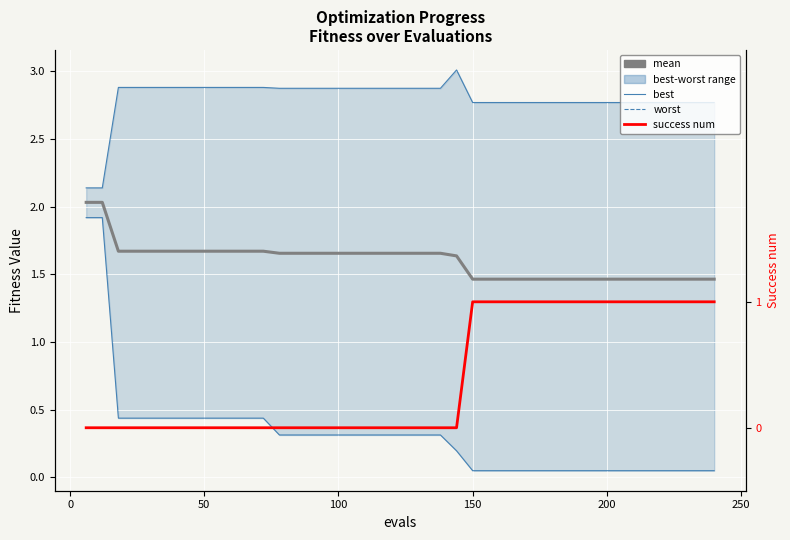

What is the sum of all worst values?

112.0